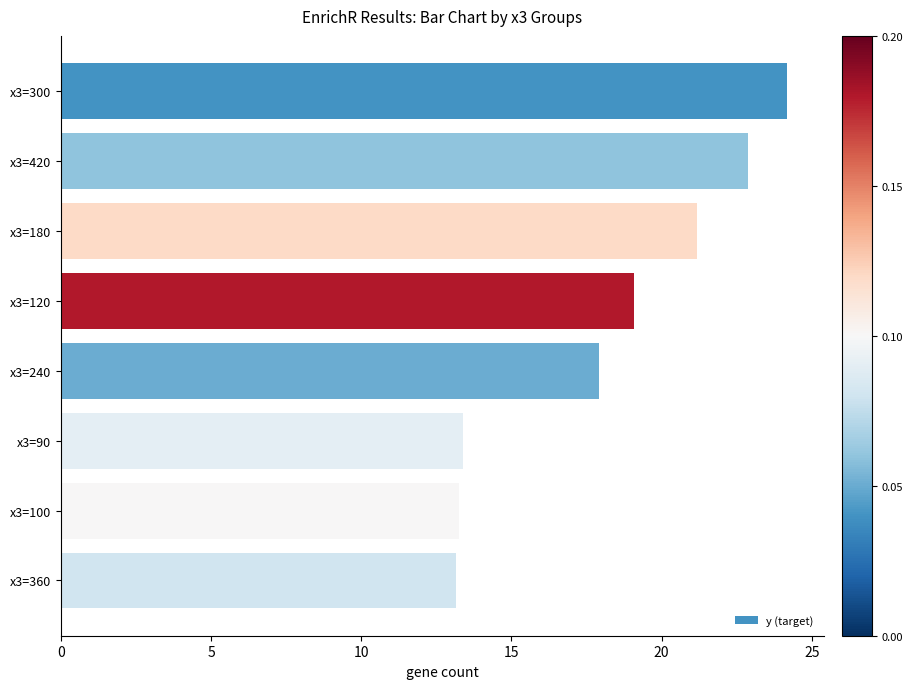

Is it true that the value at x3=180 is 14.8?

False